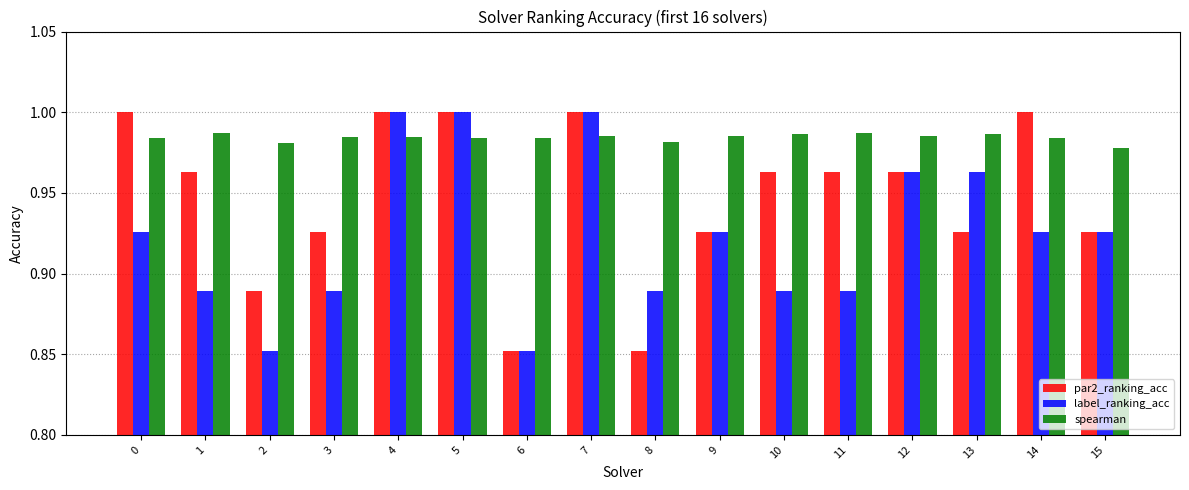

Rank the series at 0 from highest to lowest value.

par2_ranking_acc, spearman, label_ranking_acc